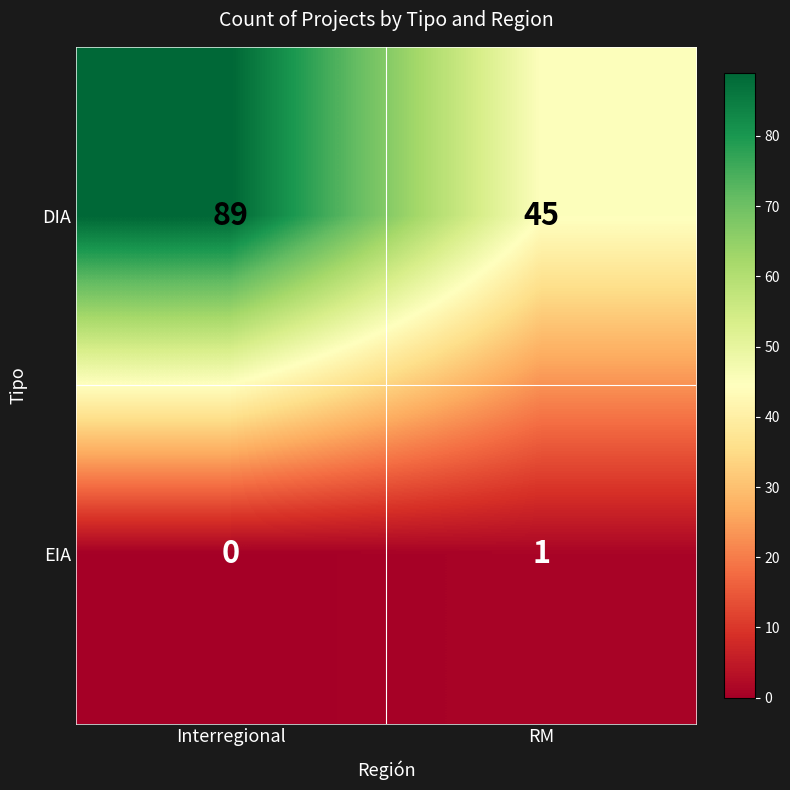

How many data points does each series have?

2